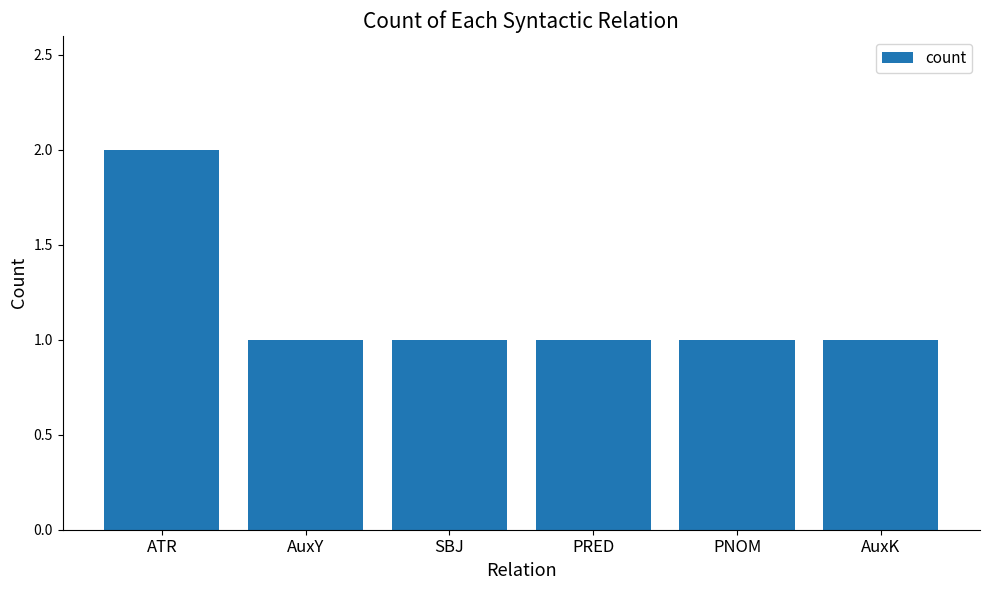

The chart shows a value of 2 at PNOM. True or false?

False